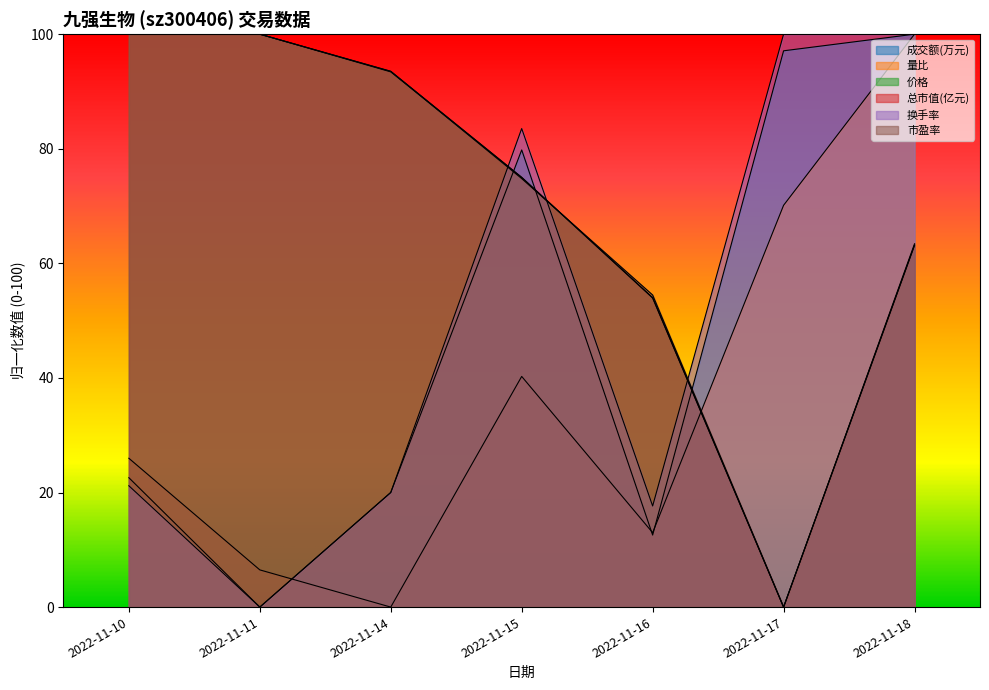

Count the number of categories in the chart.

7